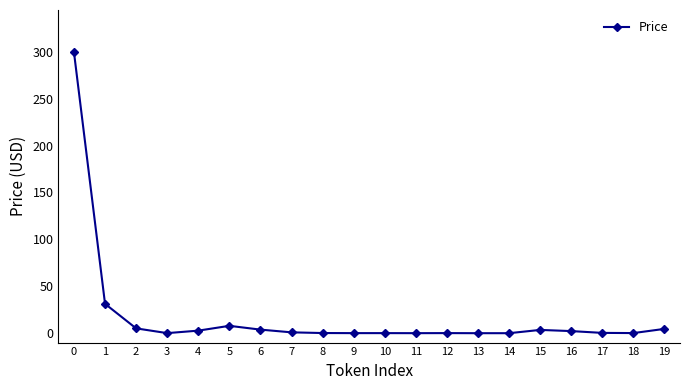

True or false: there are more than 1 points higher than both neighbors.

True